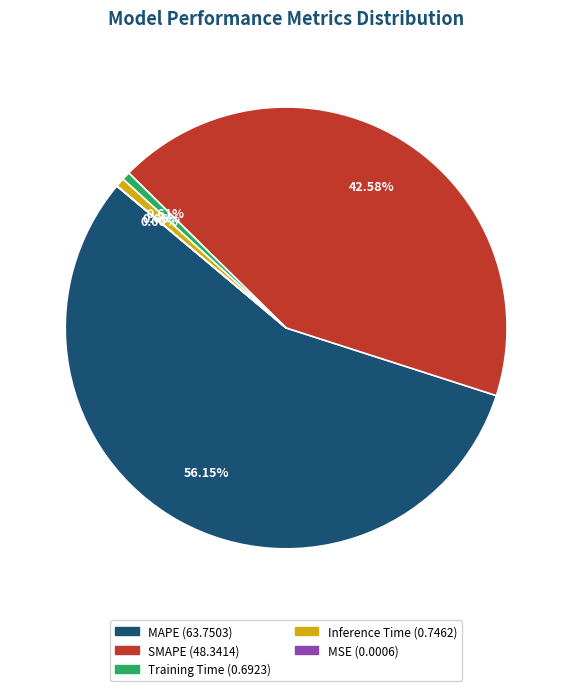

Which slice is the largest?

MAPE